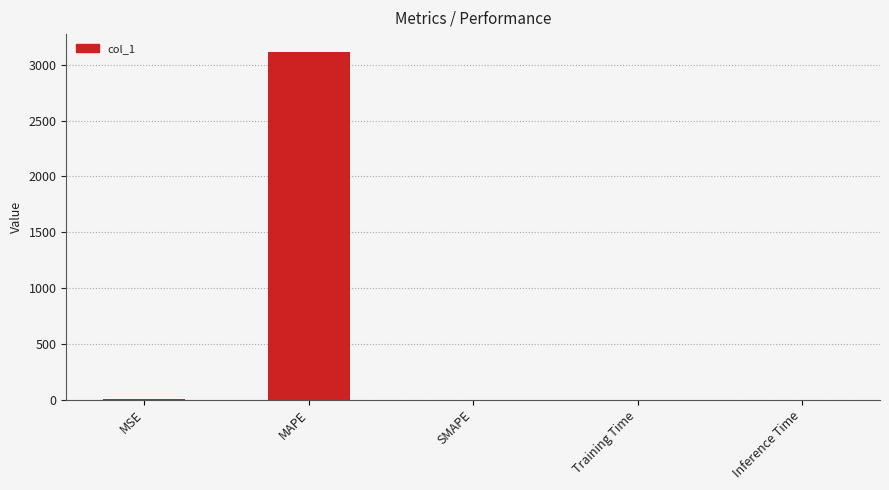

True or false: the data shows 3119.8 at MAPE.

True